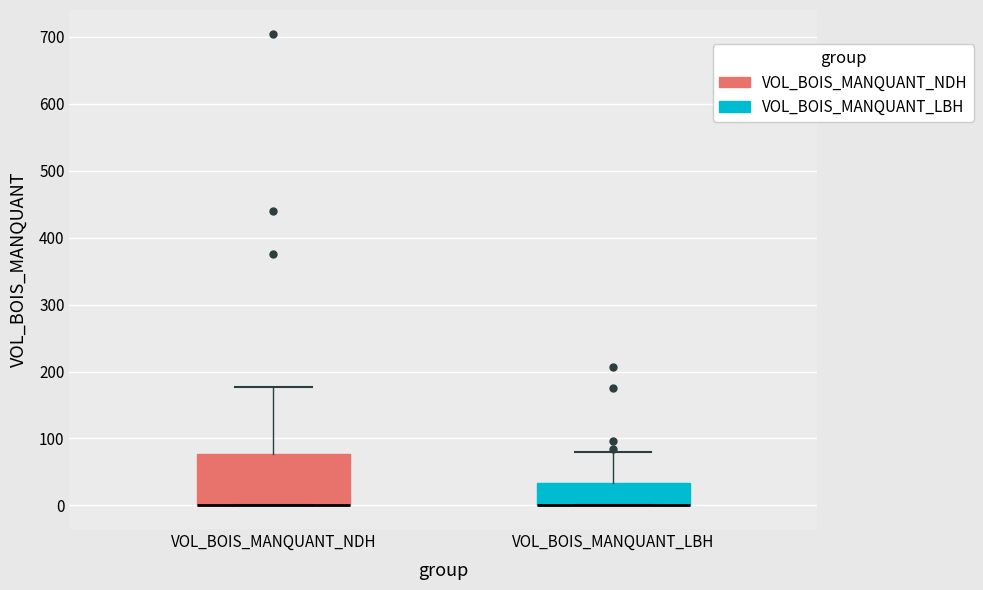

Which box is the tallest, from its lower edge to its upper edge?

VOL_BOIS_MANQUANT_NDH